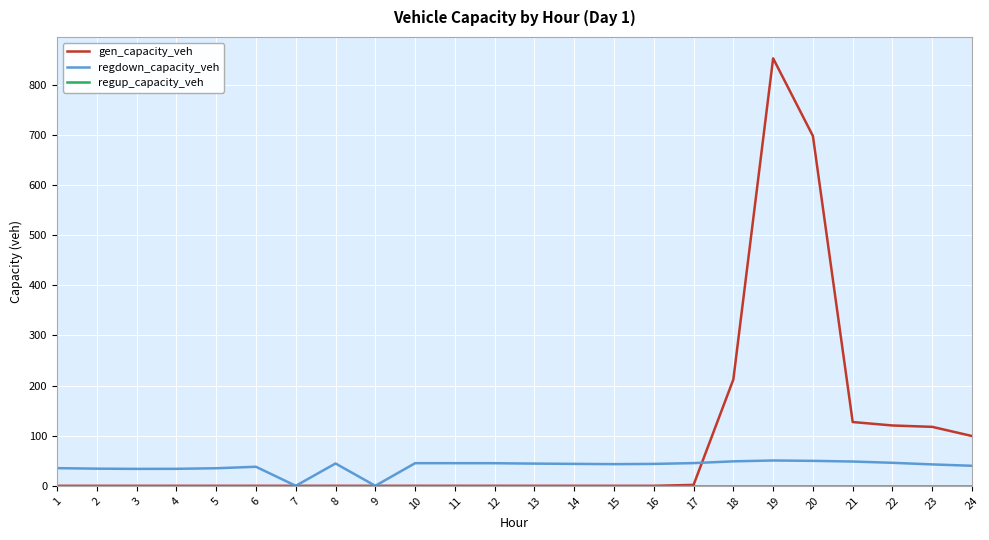

The value of gen_capacity_veh at 16 is 0.0. True or false?

True